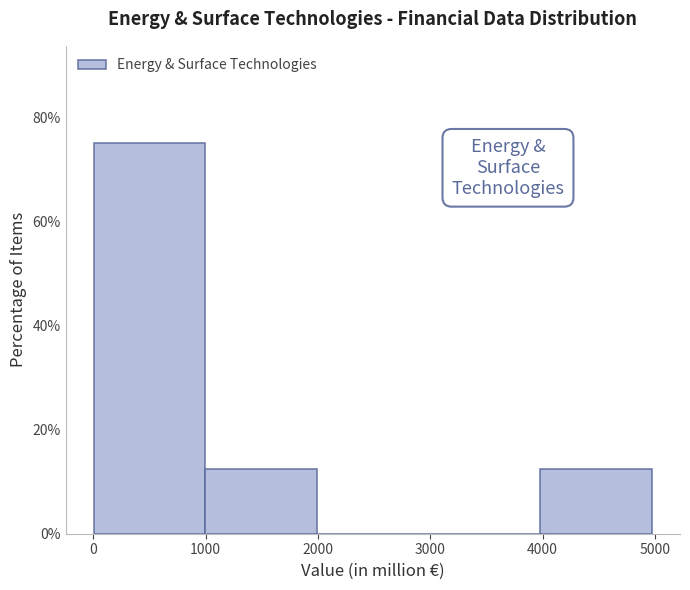

Over which range of the x-axis is the bar tallest?

0 to 1000